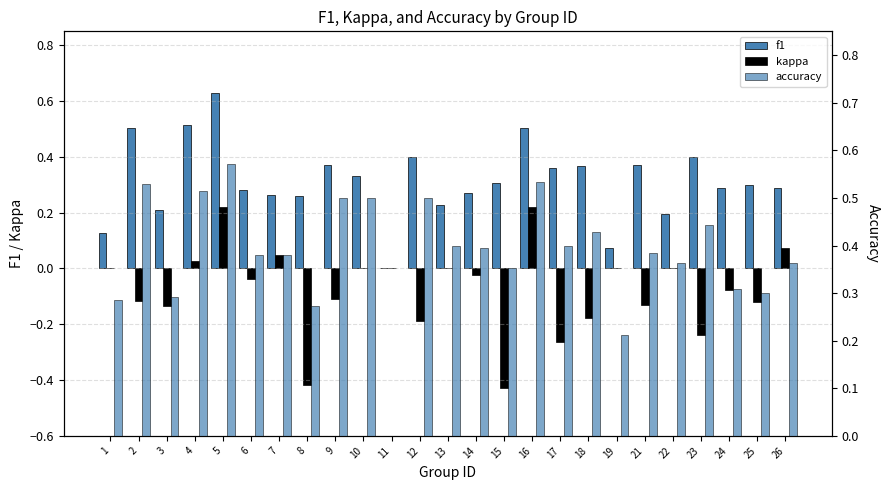

At which label does f1 reach its peak?

5